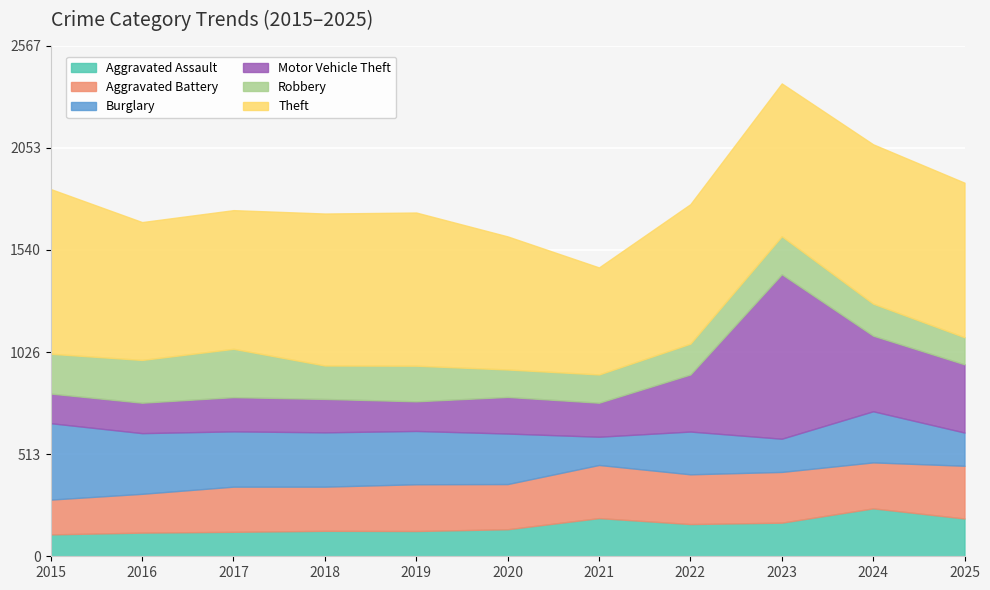

How many data points does each series have?

11